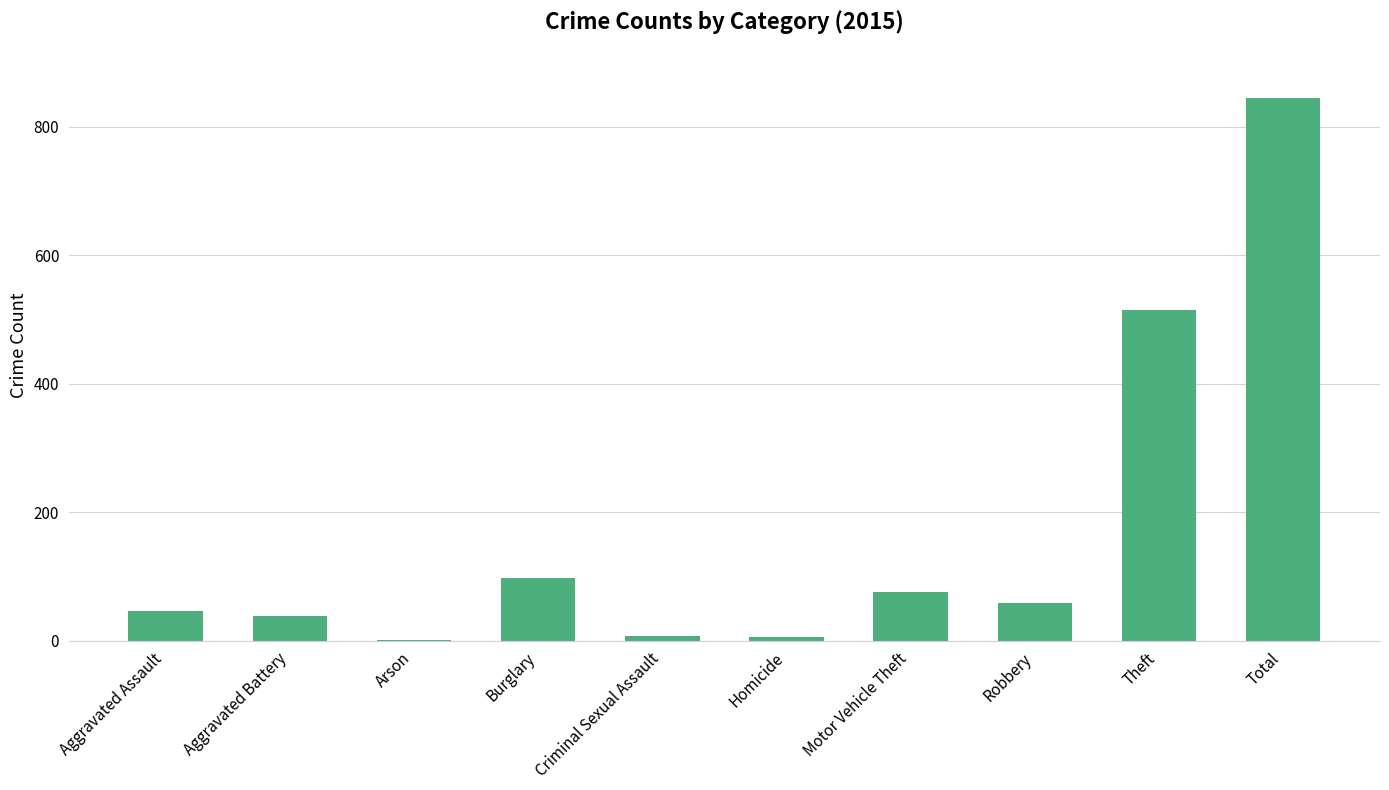

What is the greatest value displayed?

845